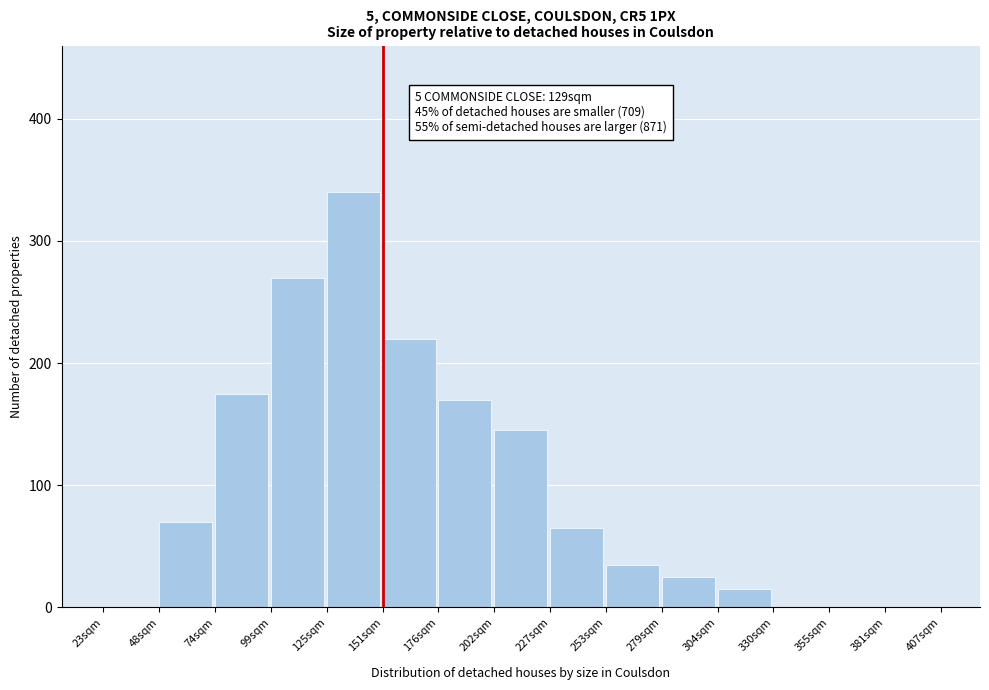

Reading right to left, list all the values displayed in this chart.

381sqm=0	355sqm=0	330sqm=0	304sqm=15	279sqm=25	253sqm=35	227sqm=65	202sqm=145	176sqm=170	151sqm=220	125sqm=340	99sqm=270	74sqm=175	48sqm=70	23sqm=0